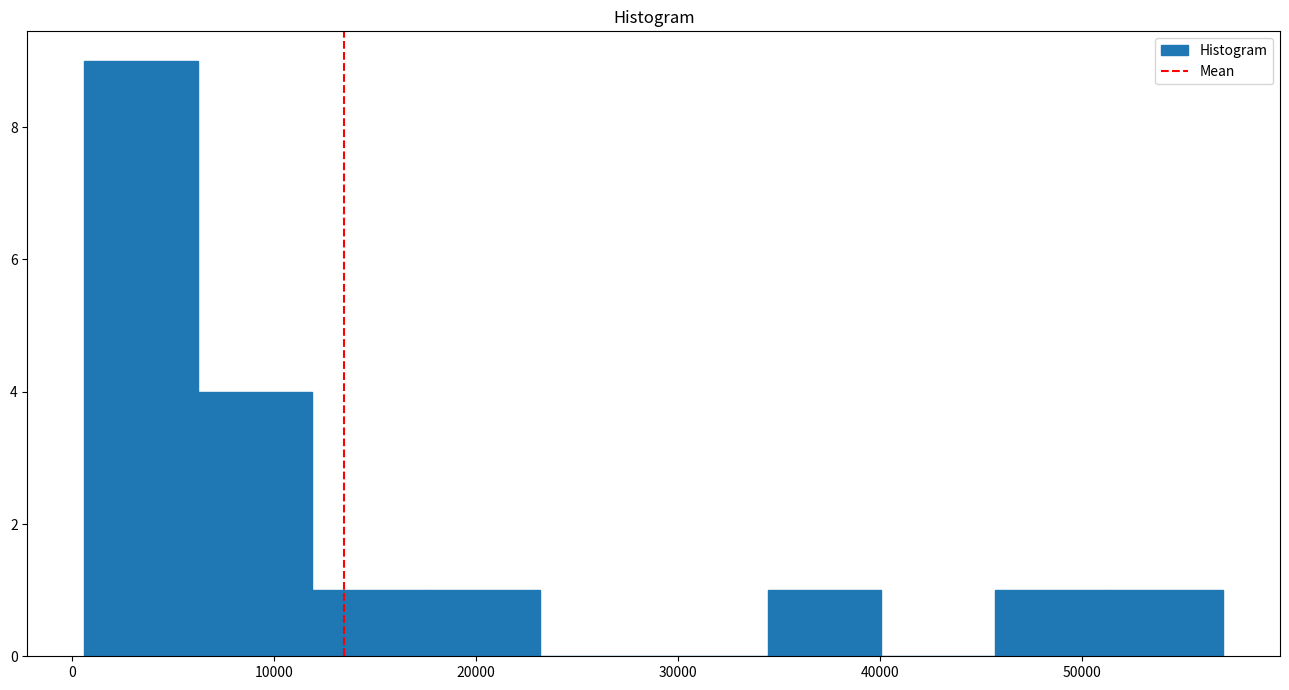

What is the height of the bar covering 51000 to 57000 on the x-axis? Neither the bar edges nor the heights are printed on the chart, so give them approximately, as read against the axes.

1